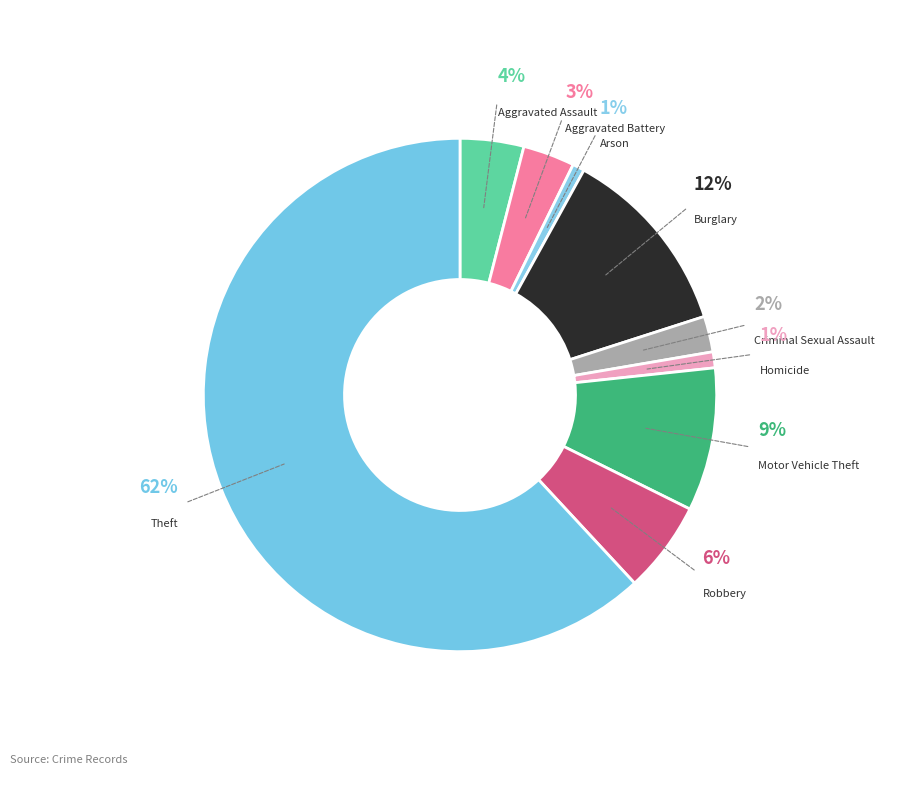

Which slice is the largest?

Theft